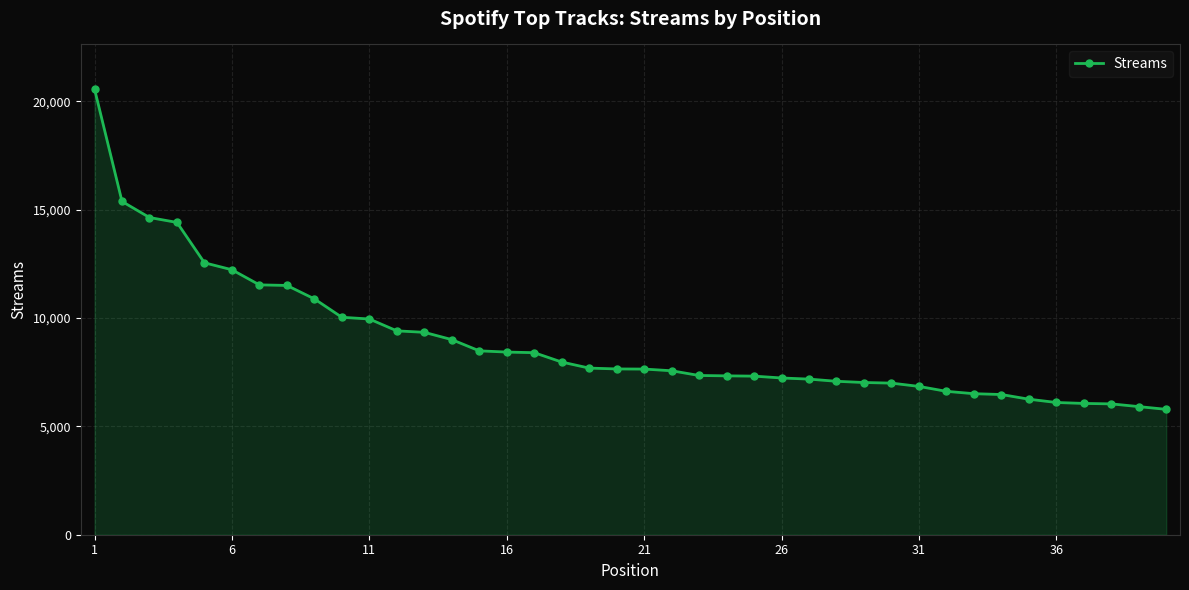

What is the difference between the maximum and minimum values?

14777